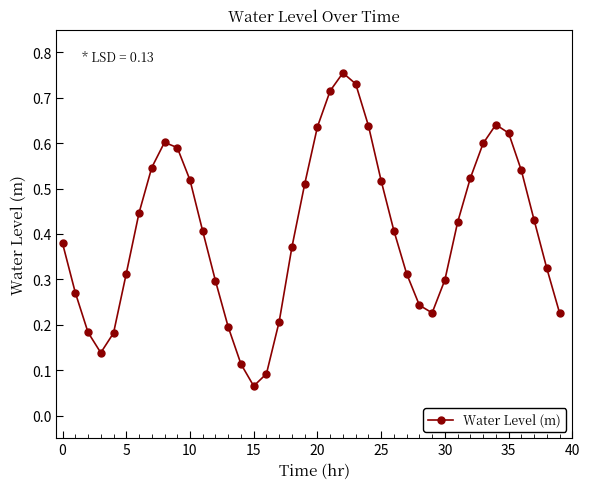

How many points are lower than both their immediate neighbors (excluding endpoints)?

3